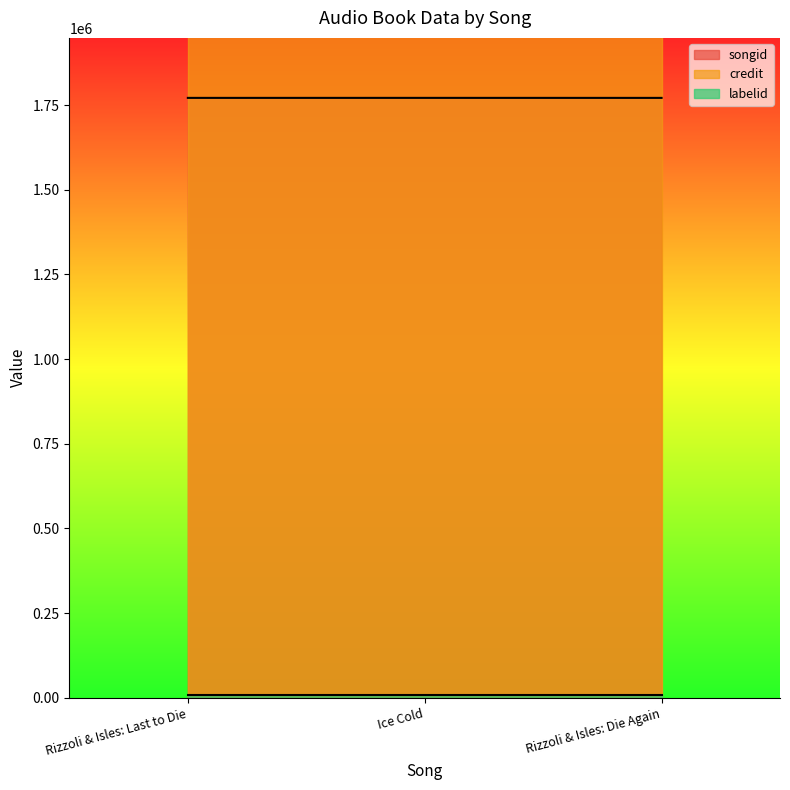

What is the sum of the credit values at Rizzoli & Isles: Last to Die and Rizzoli & Isles: Die Again?

5128028